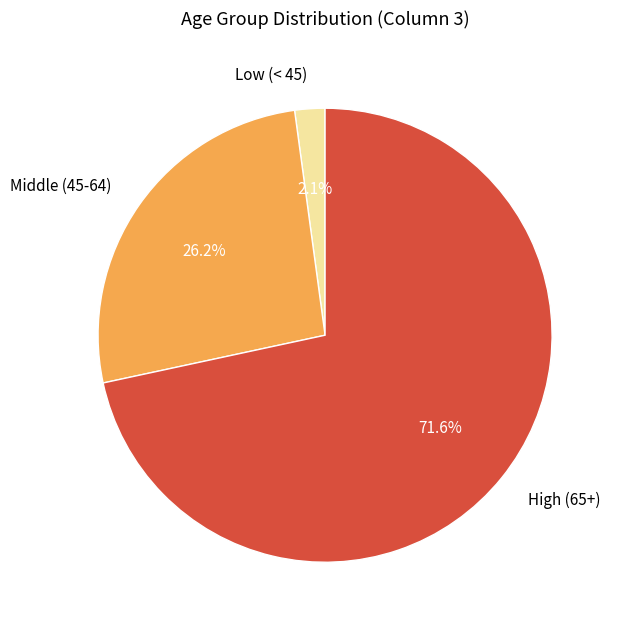

What is the total percentage of Middle (45-64) and High (65+)?

97.9%